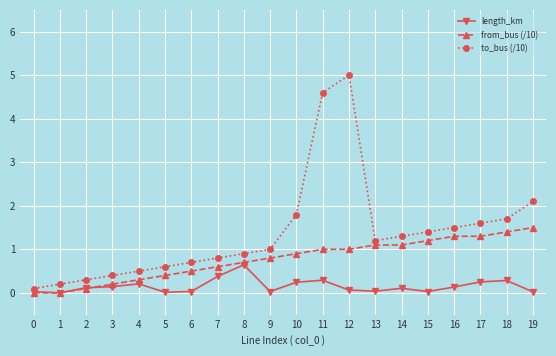

List the series in order of their peak value, highest first.

to_bus (/10), from_bus (/10), length_km